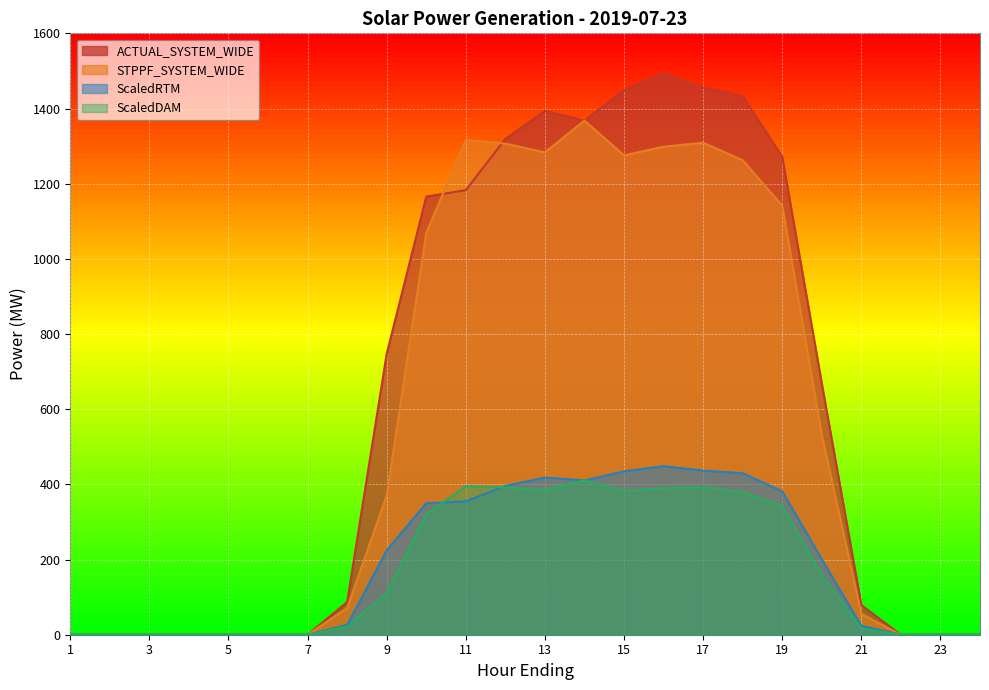

Between 2 and 14, which series saw the biggest shift?

ScaledDAM